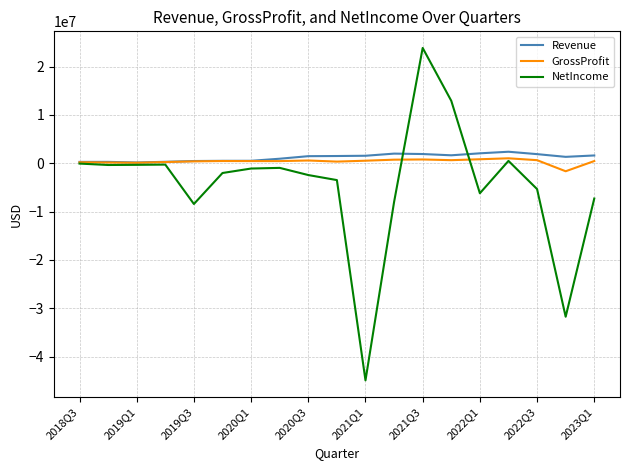

What is the maximum value for Revenue?

2370115